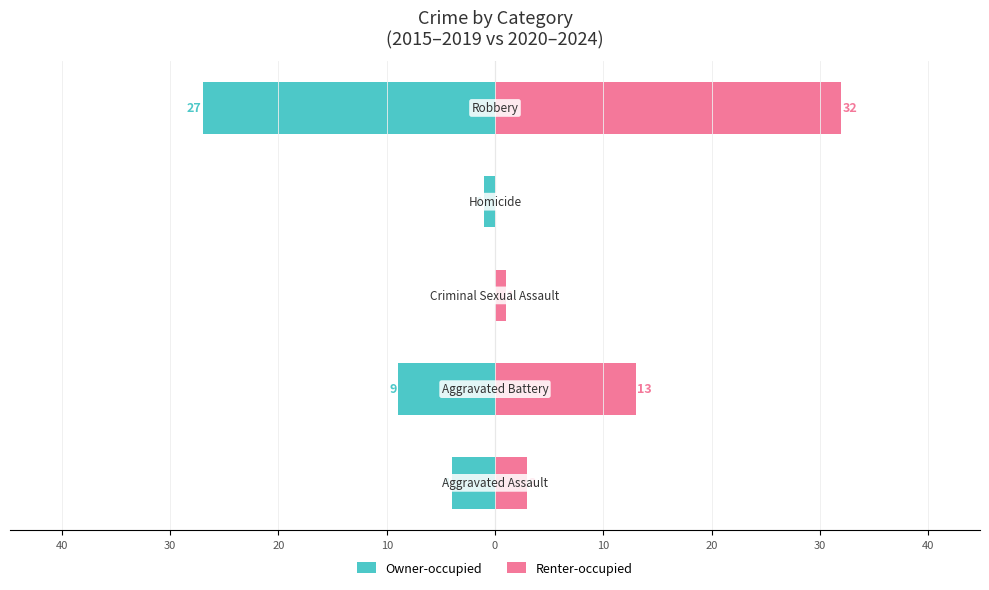

Reading left to right, extract all data points from this chart.

Owner-occupied: 50=-4	40=-9	30=0	20=-1	10=-27
Renter-occupied: 50=3	40=13	30=1	20=0	10=32